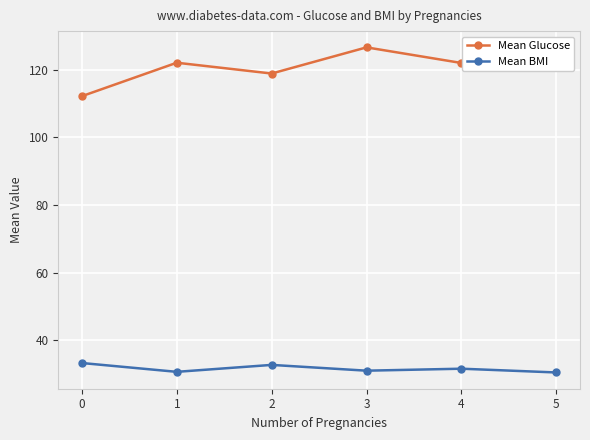

Which category has the highest value in the Mean Glucose series?

3